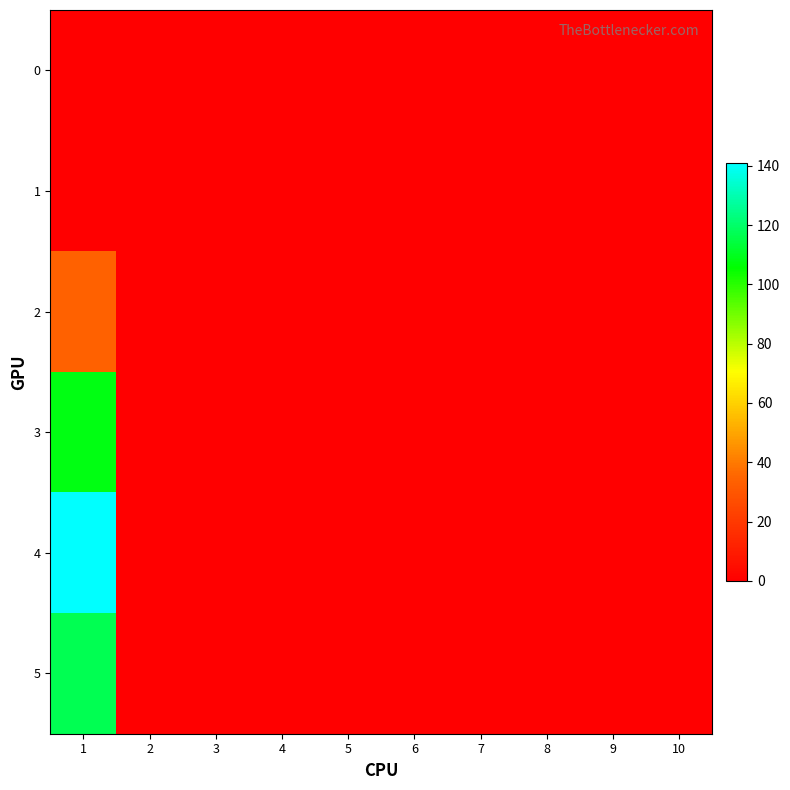

Reading left to right, list all the values displayed in this chart.

0: 1=0	2=0	3=0	4=0	5=0	6=0	7=0	8=0	9=0	10=0
1: 1=0	2=0	3=0	4=0	5=0	6=0	7=0	8=0	9=0	10=0
2: 1=34	2=0	3=0	4=0	5=0	6=0	7=0	8=0	9=0	10=0
3: 1=108	2=0	3=0	4=0	5=0	6=0	7=0	8=0	9=0	10=0
4: 1=141	2=0	3=0	4=0	5=0	6=0	7=0	8=0	9=0	10=0
5: 1=117	2=0	3=0	4=0	5=0	6=0	7=0	8=0	9=0	10=0